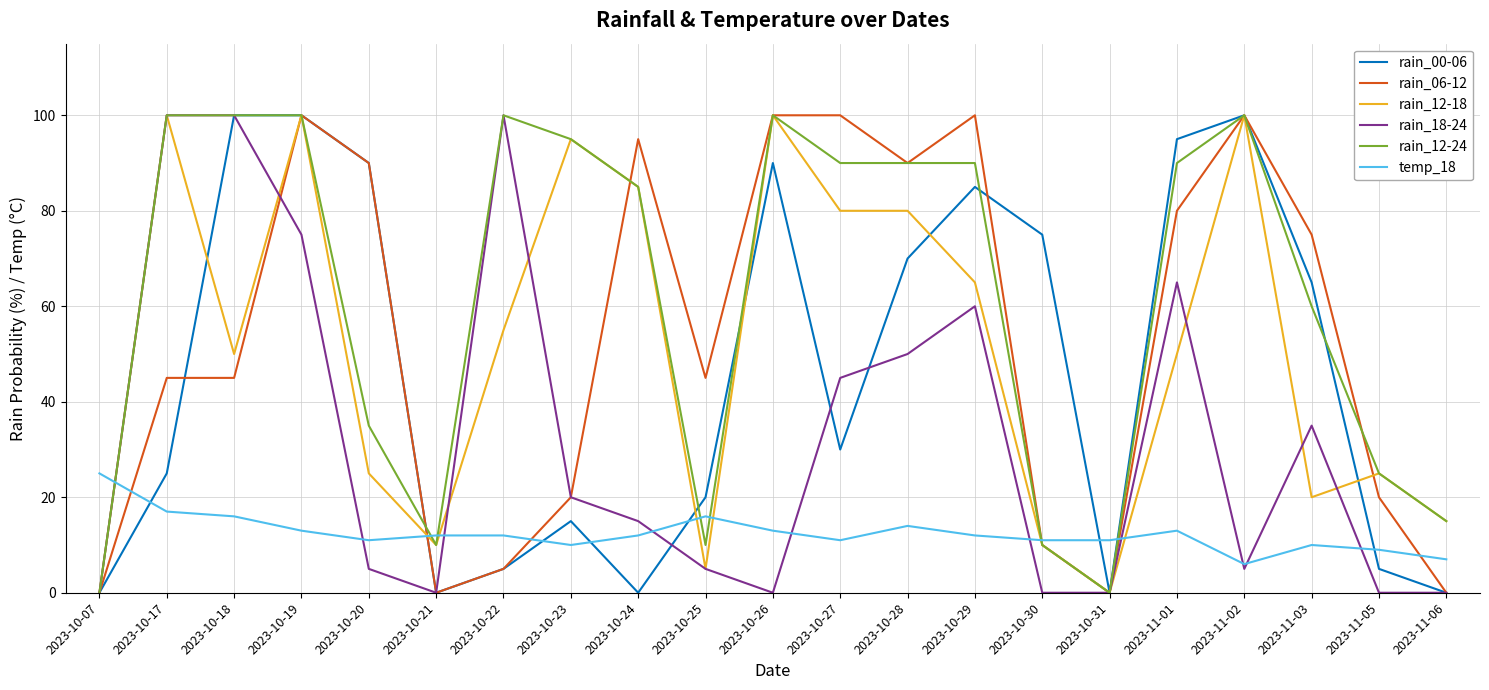

At 2023-11-03, list the series in order from largest to smallest.

rain_06-12, rain_00-06, rain_12-24, rain_18-24, rain_12-18, temp_18